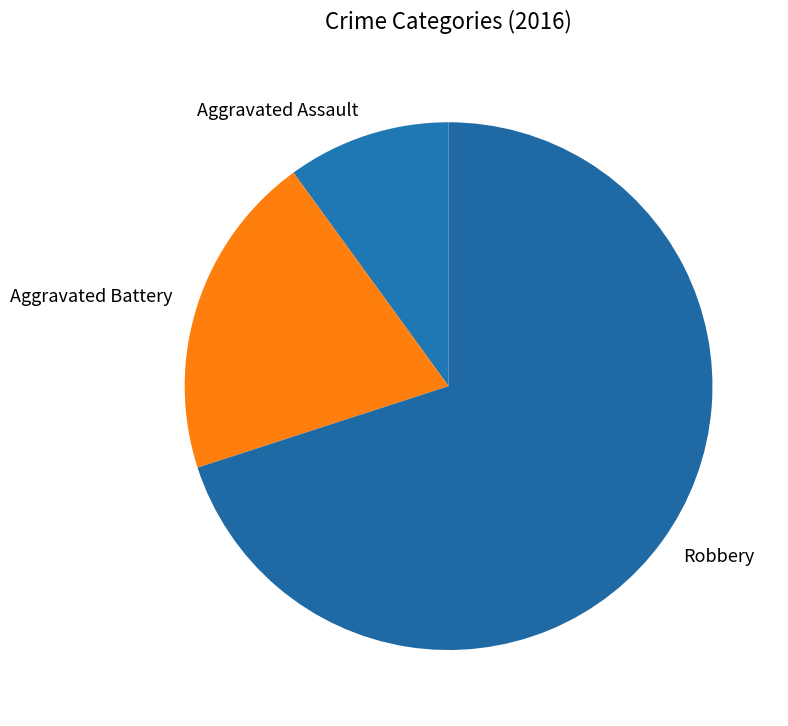

To the nearest percent, what is the average slice percentage?

33%